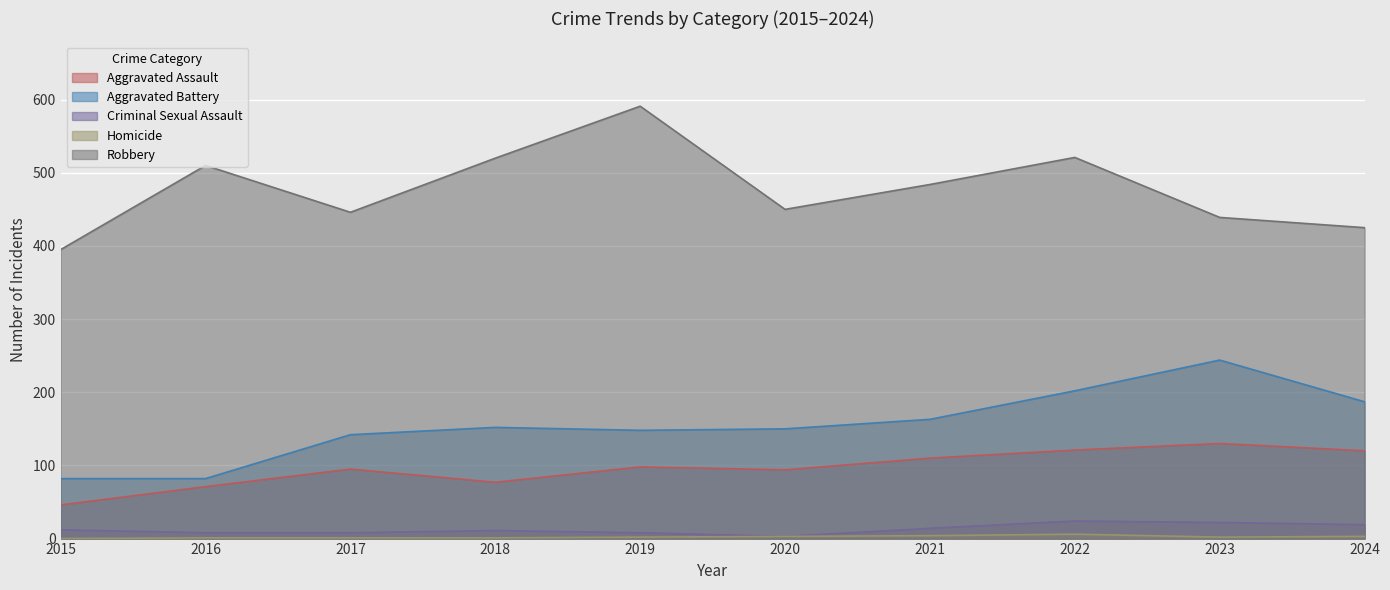

True or false: Robbery and Criminal Sexual Assault cross at least once.

False